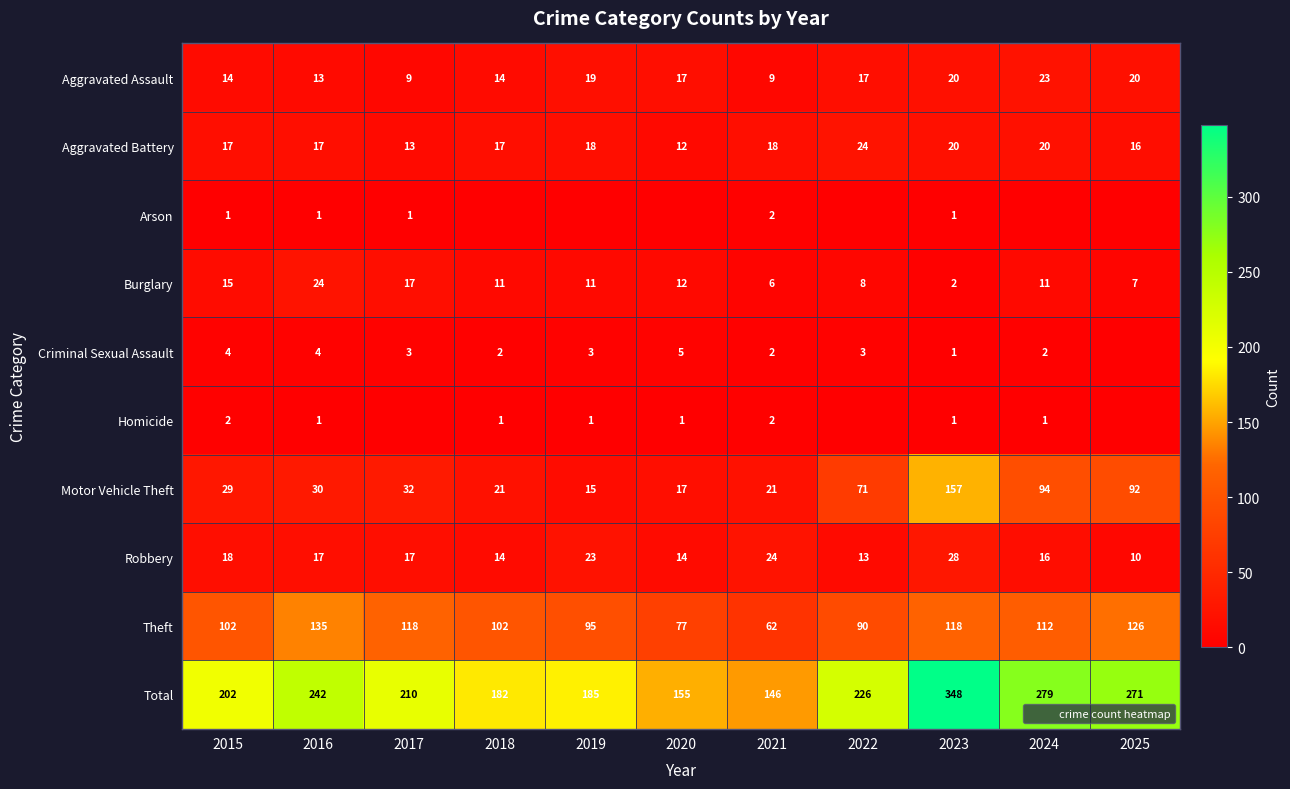

What is the maximum value shown in the chart?

348